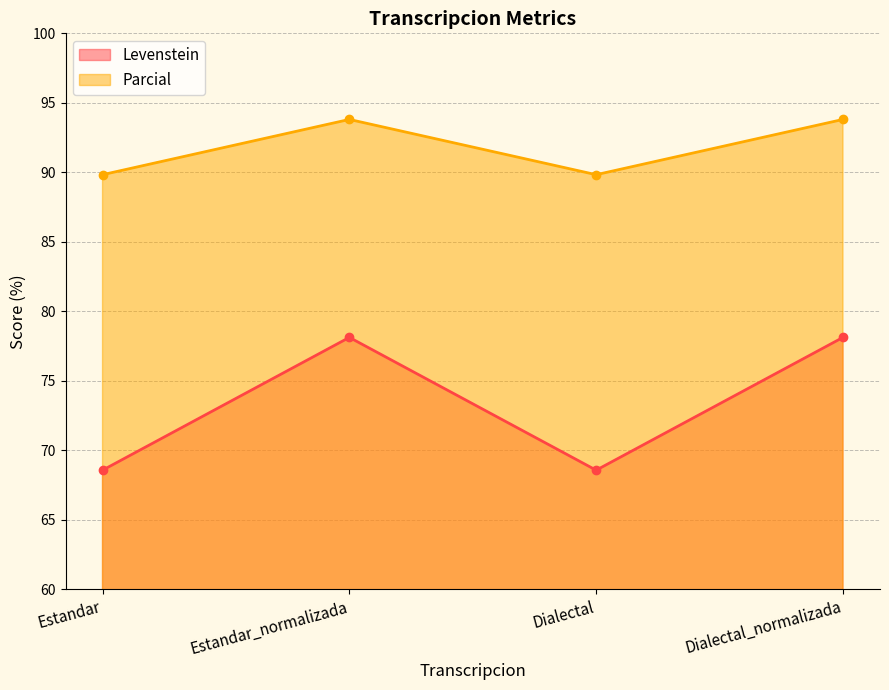

How many lines are shown in the chart?

2